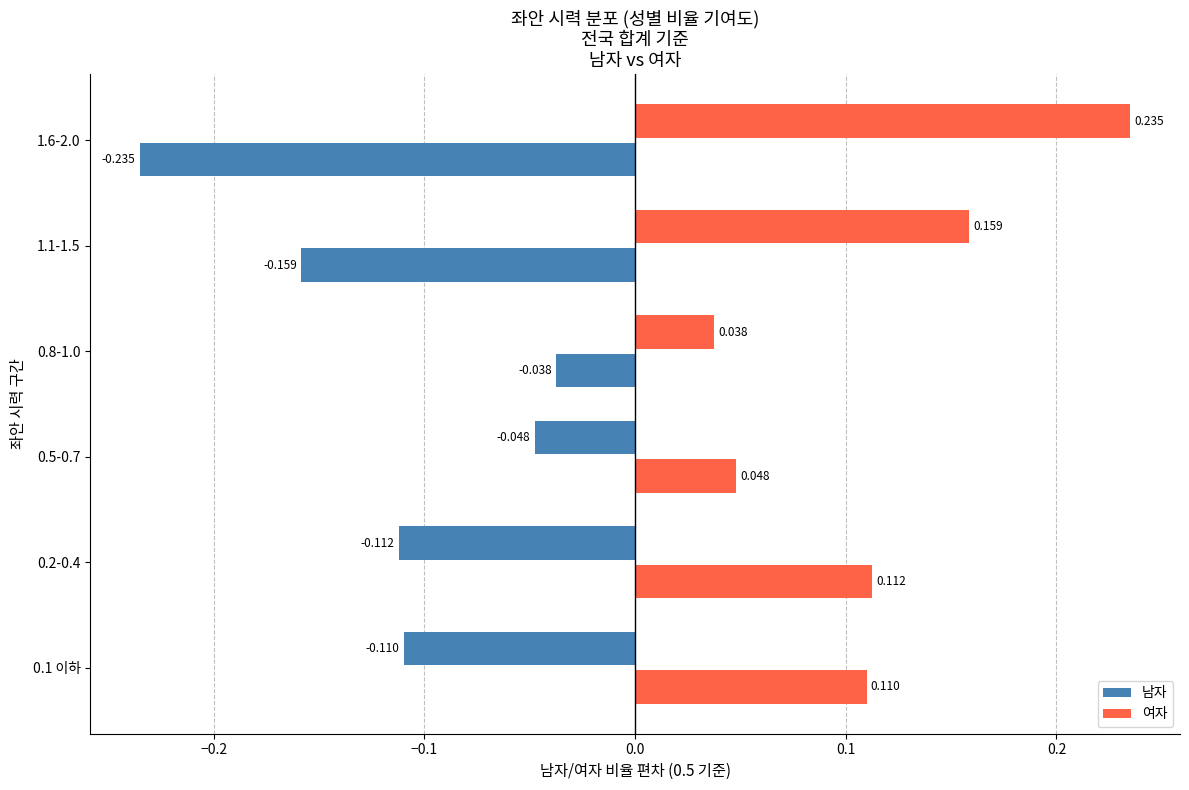

How many values in 남자 are below zero?

3